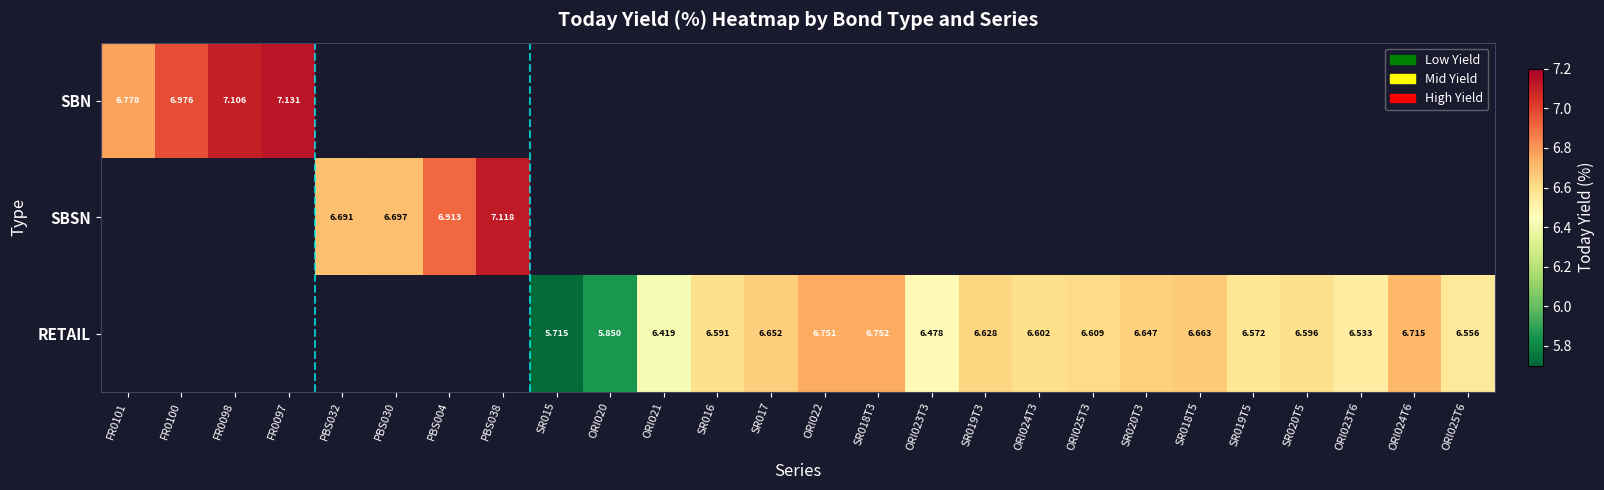

What is the greatest value displayed?

7.1